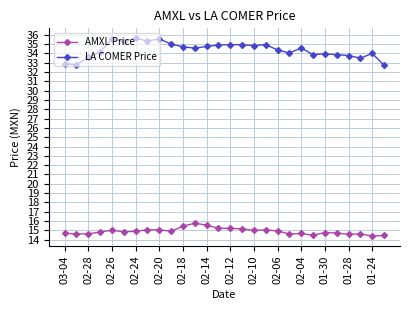

List the series in order of their overall mean, lowest first.

AMXL Price, LA COMER Price